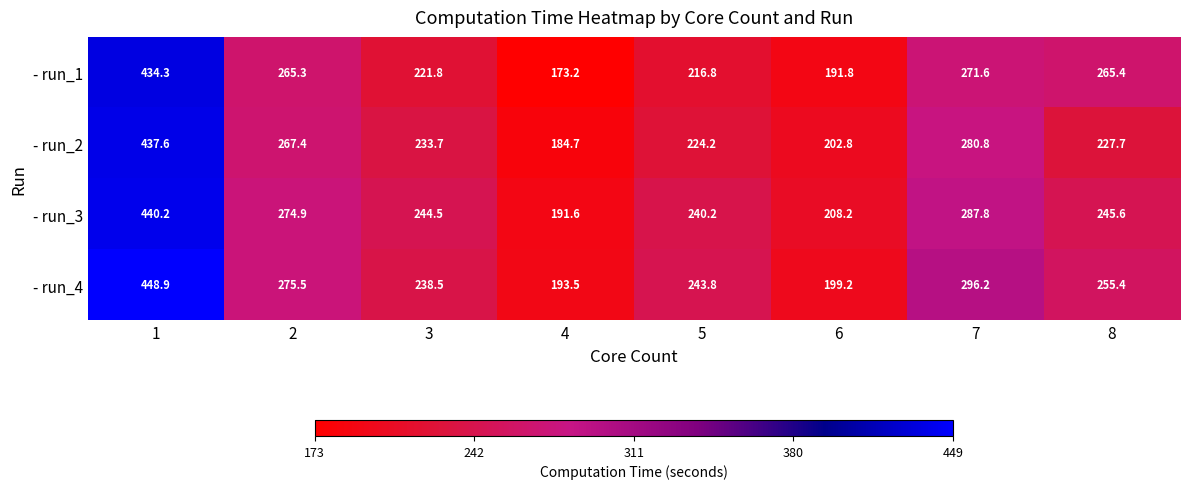

Rank the series by their maximum value, from lowest to highest.

- run_1, - run_2, - run_3, - run_4